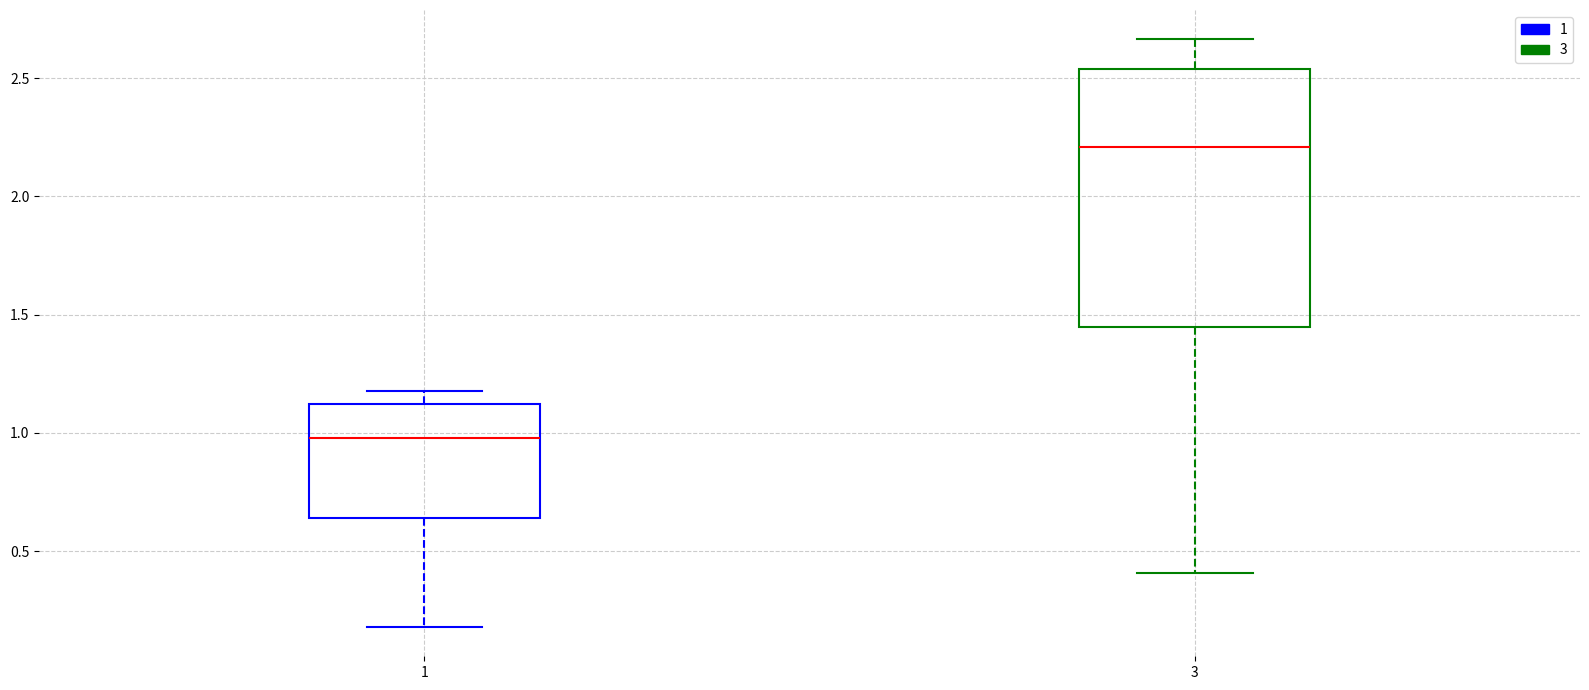

Reading left to right, transcribe this box plot: for each box, give where its median line is, the range the box spans, and where its two whiskers end, as read against the y-axis. The values are not printed on the chart, so give them approximately, as read against the axis.

1: median 1.00, box 0.65 to 1.10, whiskers 0.20 to 1.20
3: median 2.20, box 1.45 to 2.55, whiskers 0.40 to 2.65